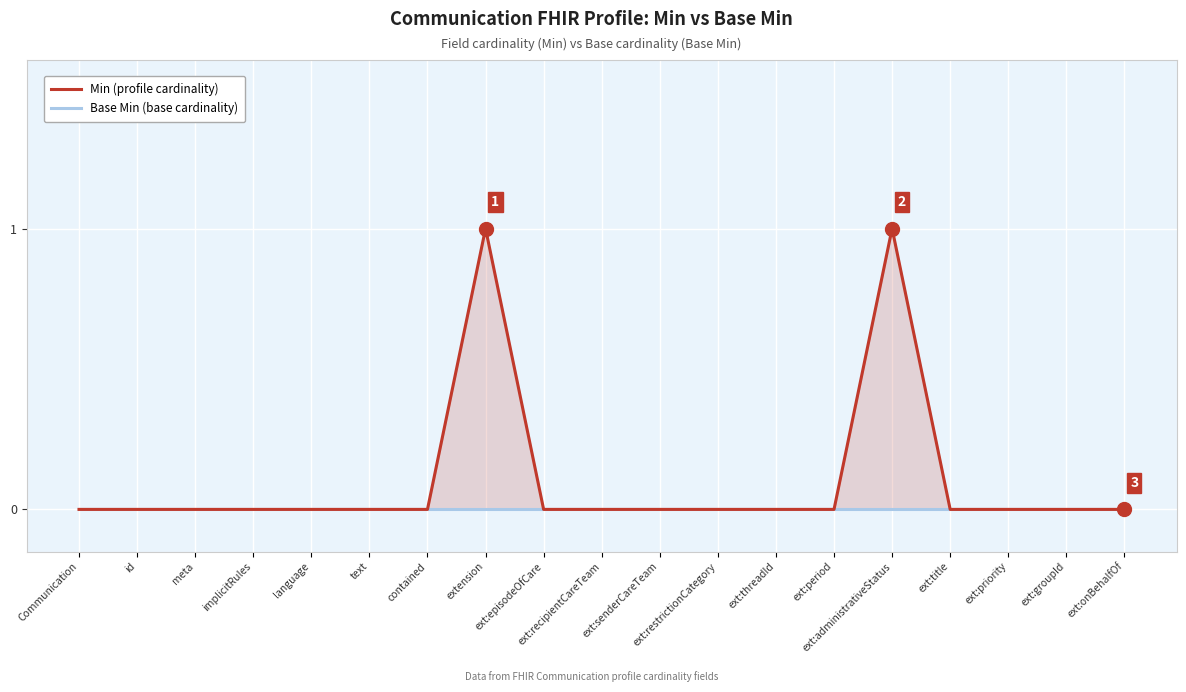

Which series has the largest total across all categories?

Min (profile cardinality)